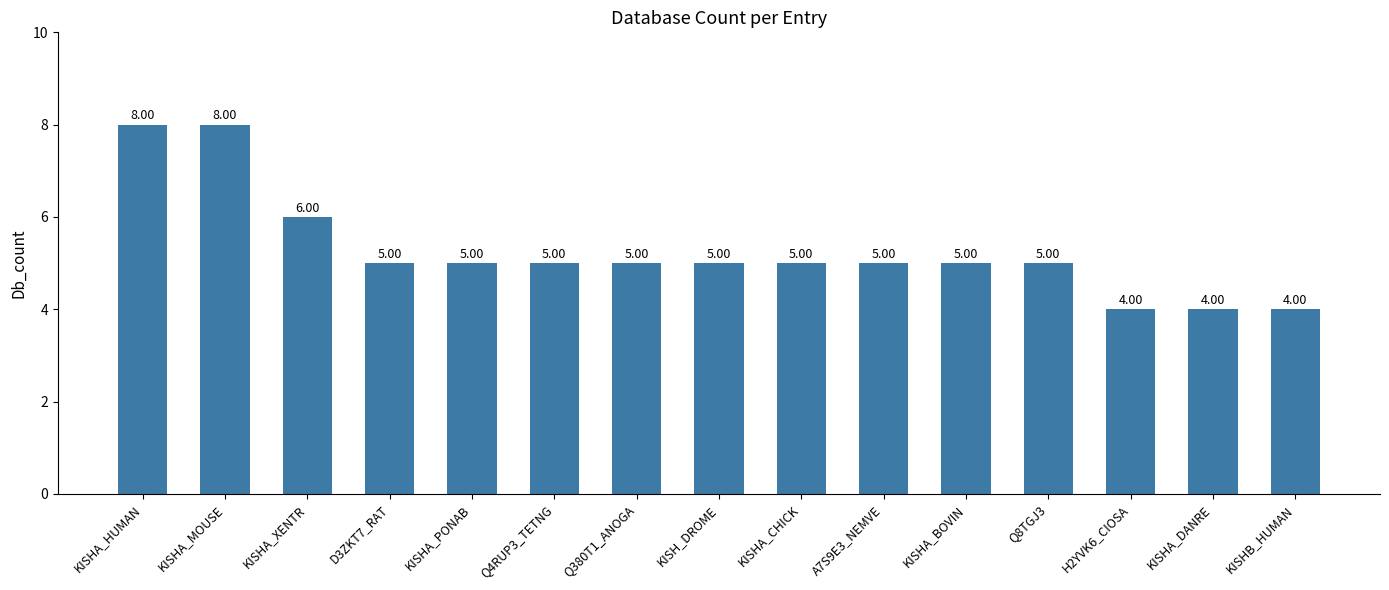

What position from the left is KISHA_CHICK?

9